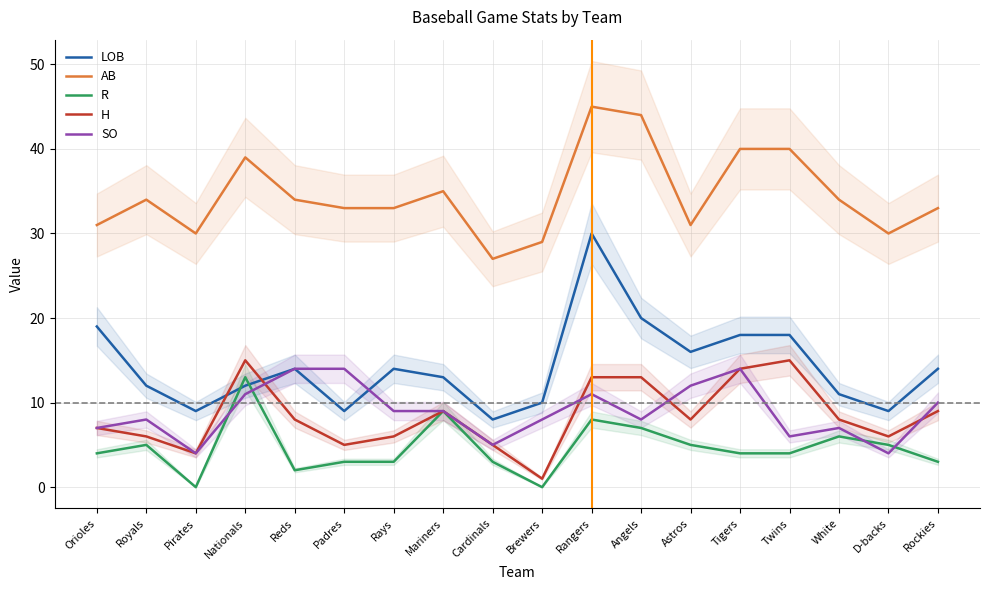

What is the average value of the AB series?

35